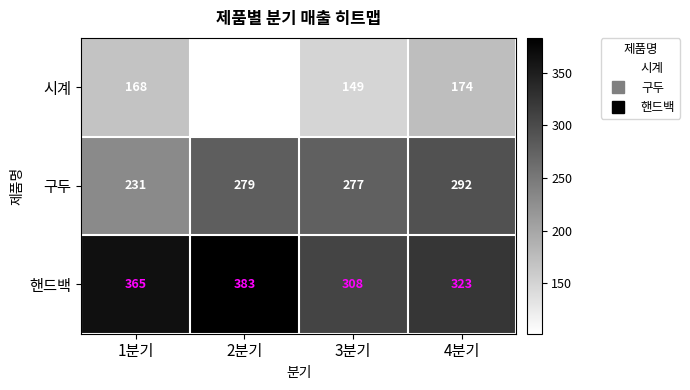

Between 1분기 and 3분기, which series saw the biggest shift?

핸드백